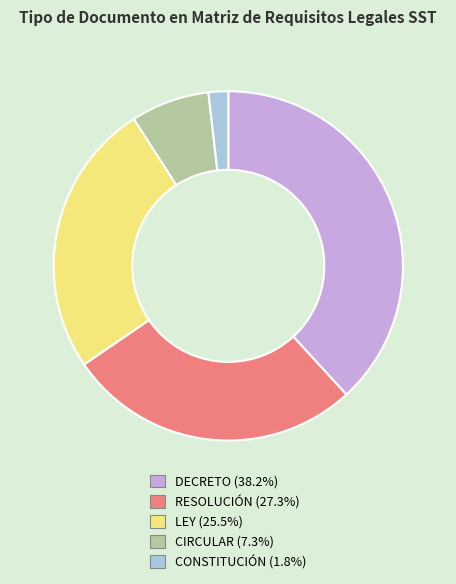

Is the sum of LEY and CIRCULAR greater than half?

No